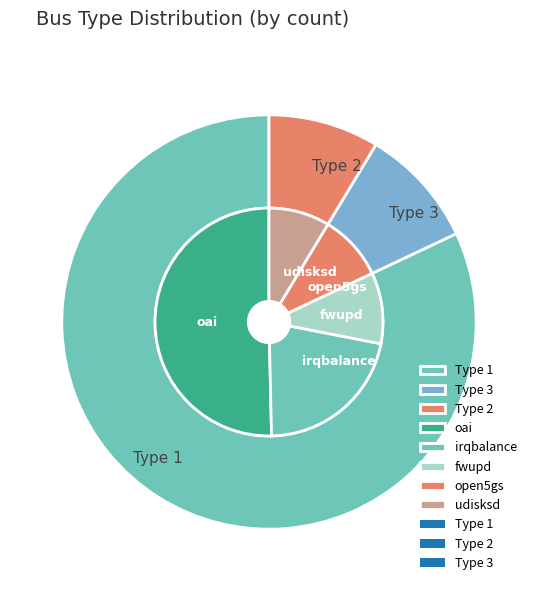

How much of the chart is everything except Type 1?

18.0%